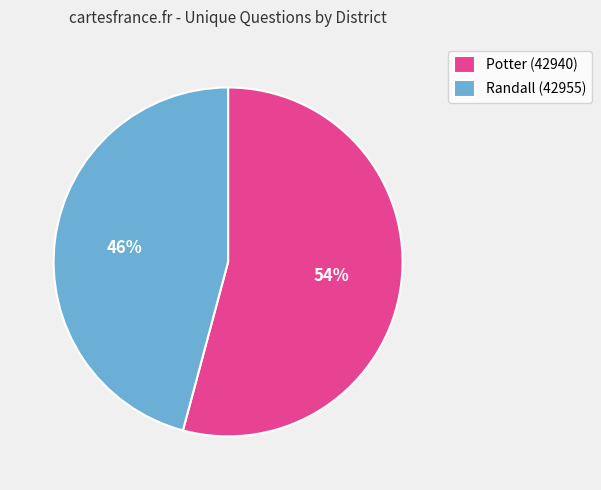

What is the majority slice?

Potter (42940)